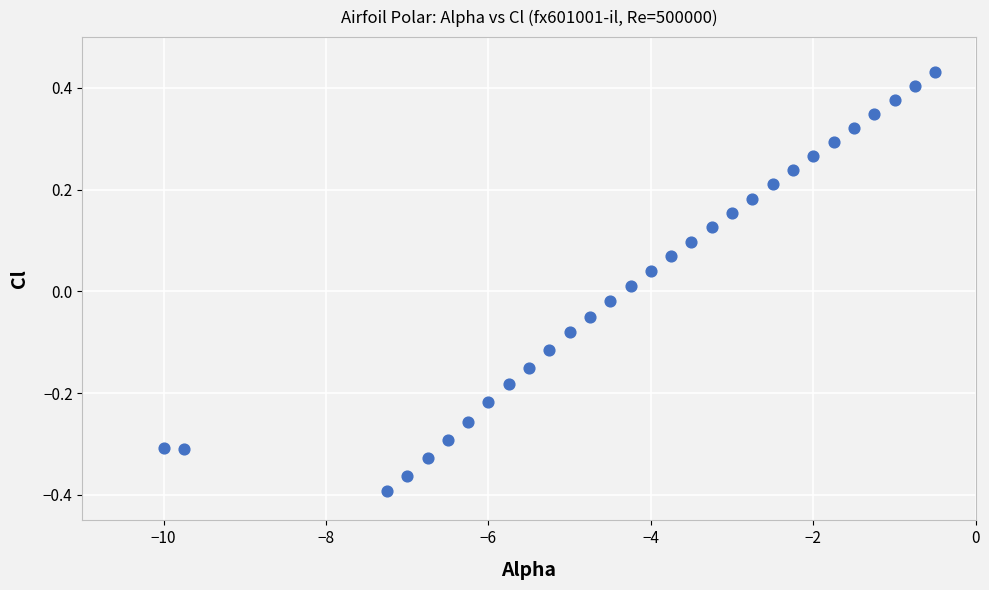

What is the range of Y values (max minus min)?

0.8